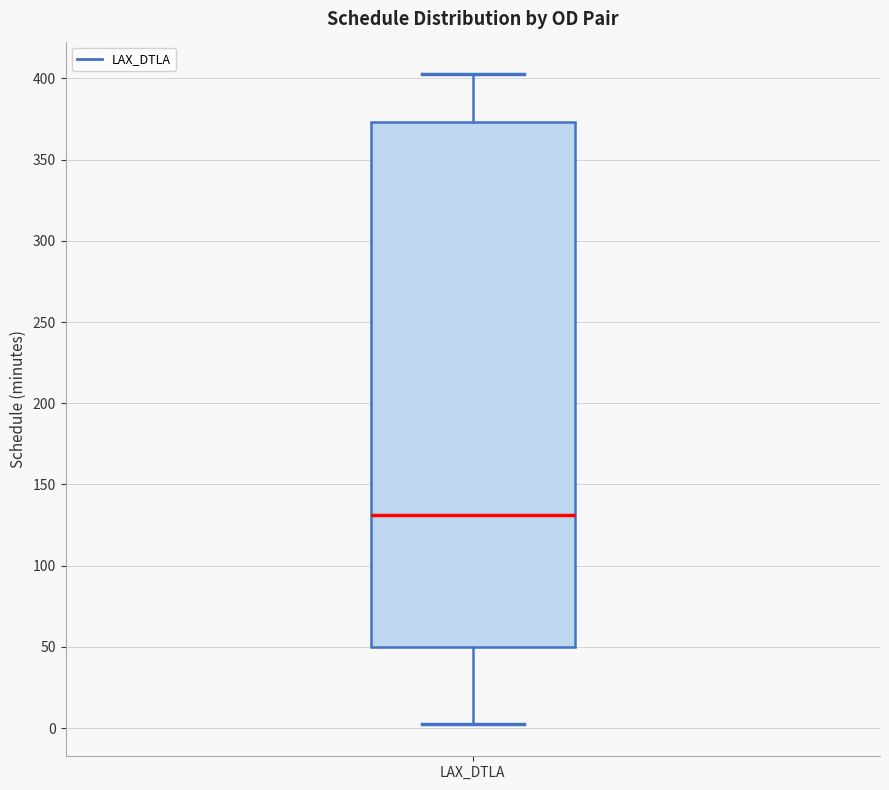

Transcribe this box plot: give where the median line is, the range the box spans, and where the two whiskers end, as read against the y-axis. The values are not printed on the chart, so give them approximately, as read against the axis.

median 130, box 50 to 375, whiskers 5 to 405